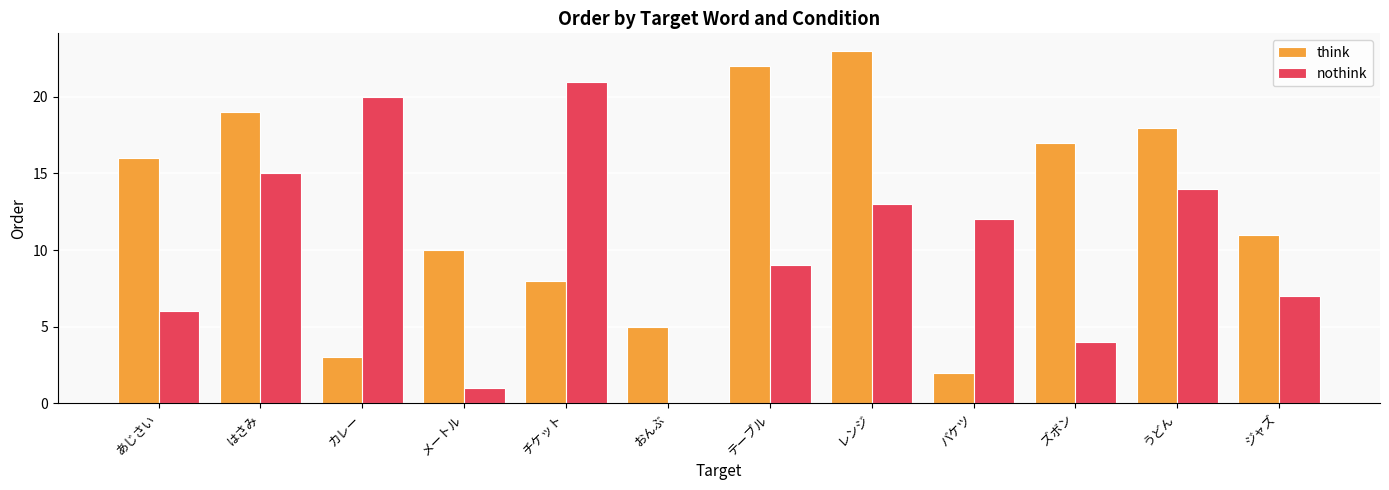

Reading right to left, what are all the values shown in this chart?

think: 11	18	17	2	23	22	5	8	10	3	19	16
nothink: 7	14	4	12	13	9	0	21	1	20	15	6